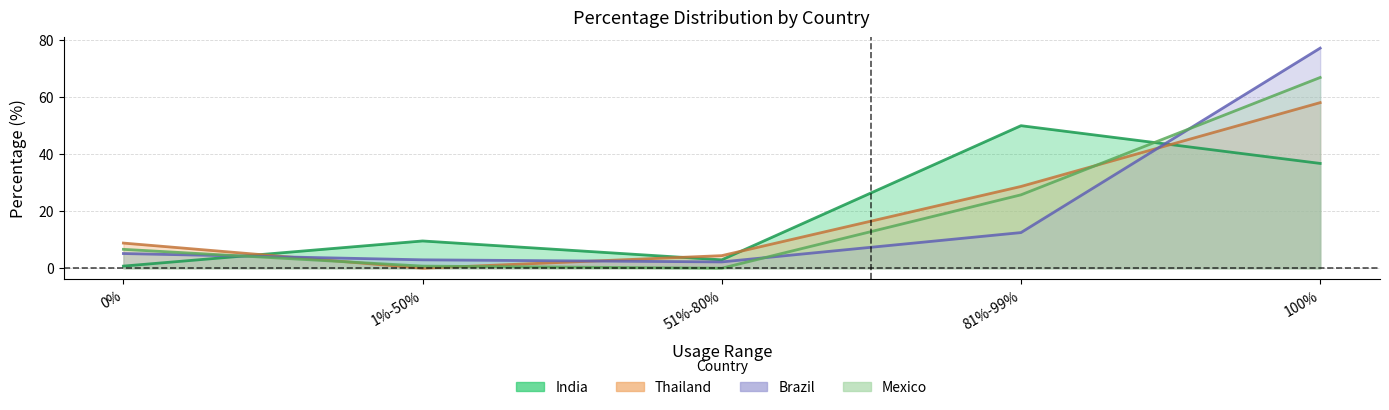

Which series has the largest total across all categories?

Brazil